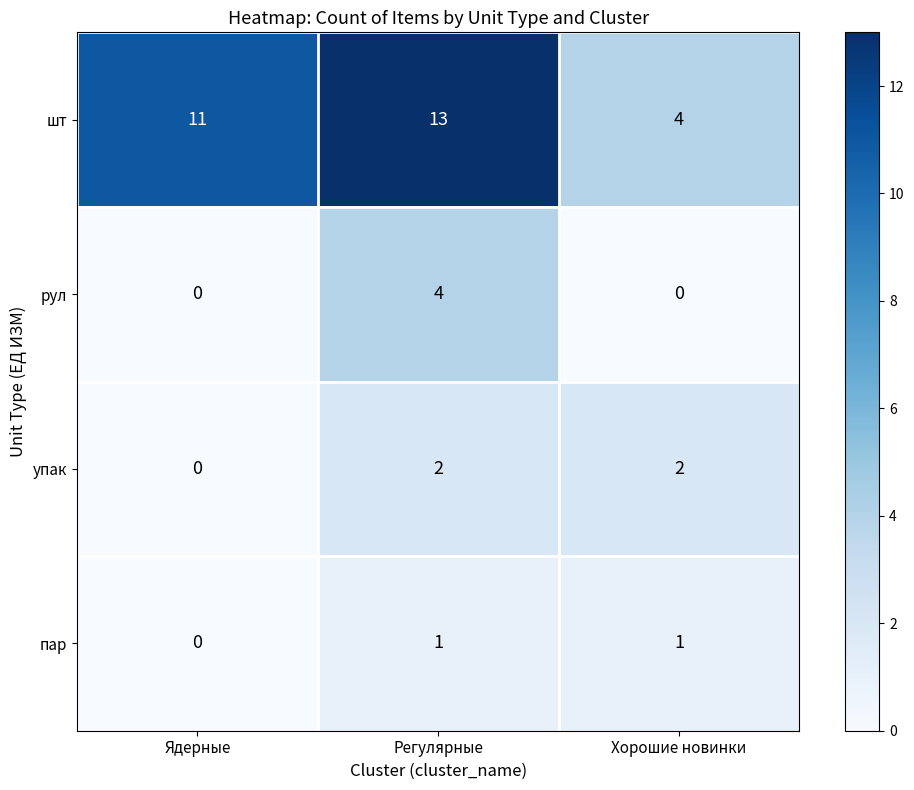

List the series in order of their peak value, highest first.

шт, рул, упак, пар